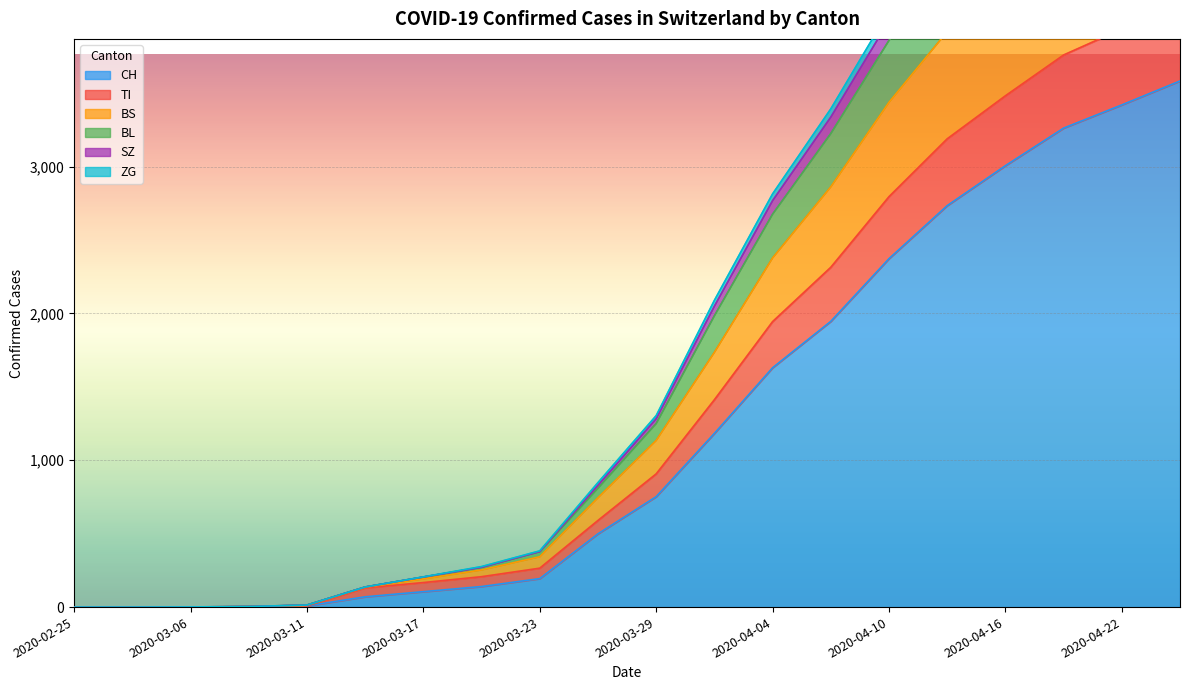

What is the sum of the BL values at 2020-03-06 and 2020-03-11?

15